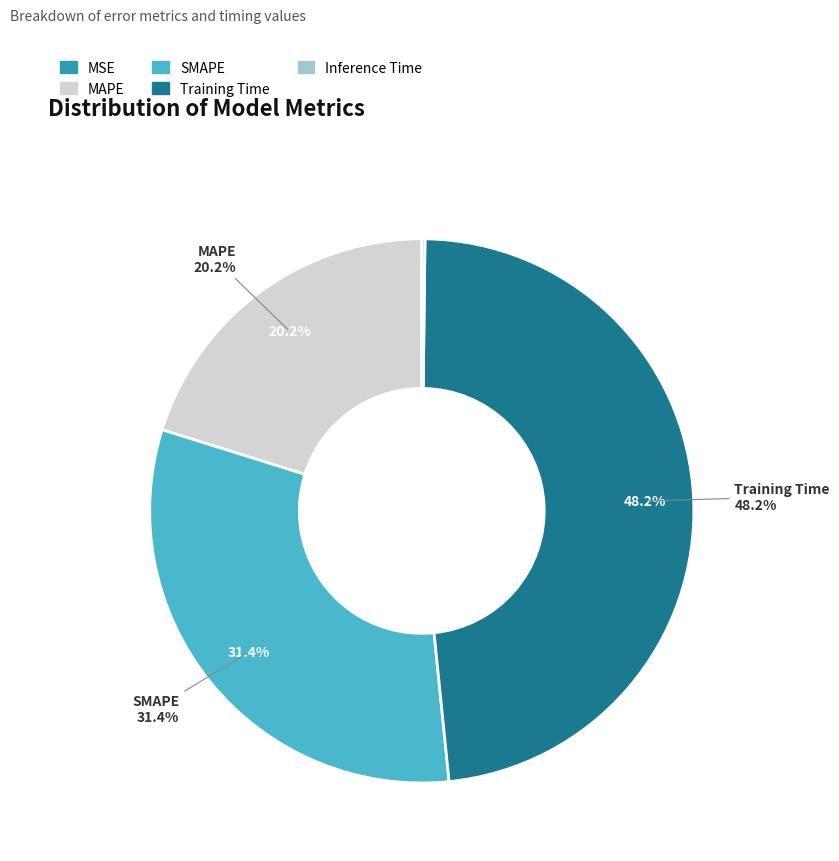

To the nearest percent, what portion does MAPE represent?

20%